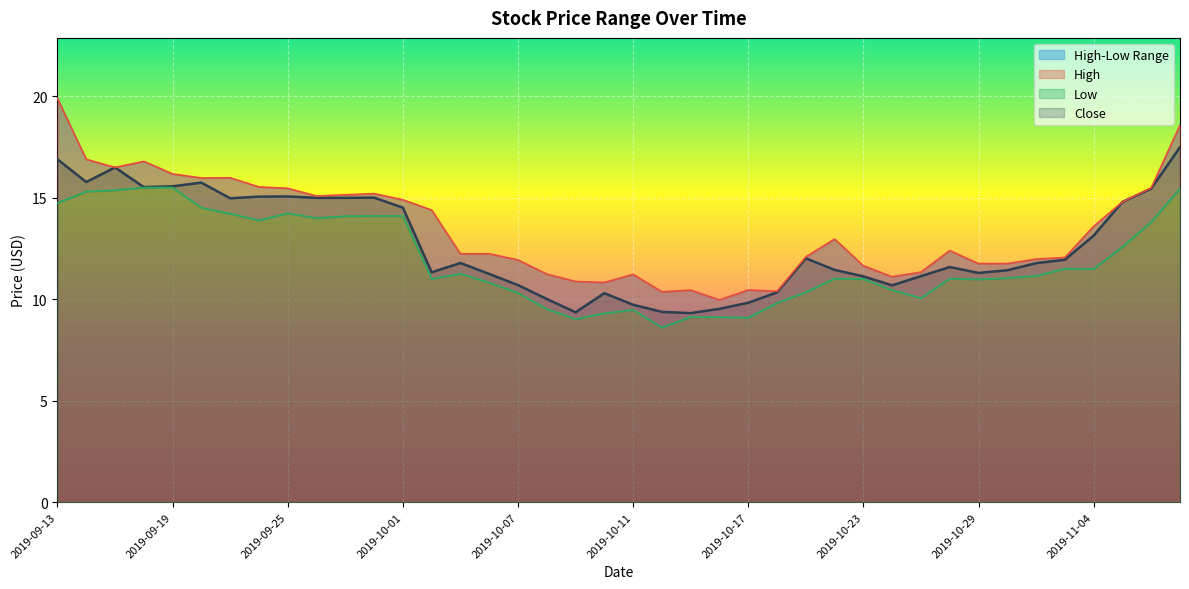

True or false: High and Low cross at least once.

False